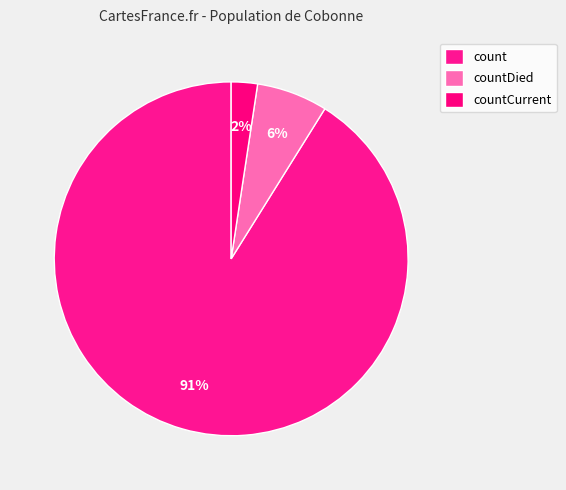

To the nearest percent, what portion does count represent?

91%